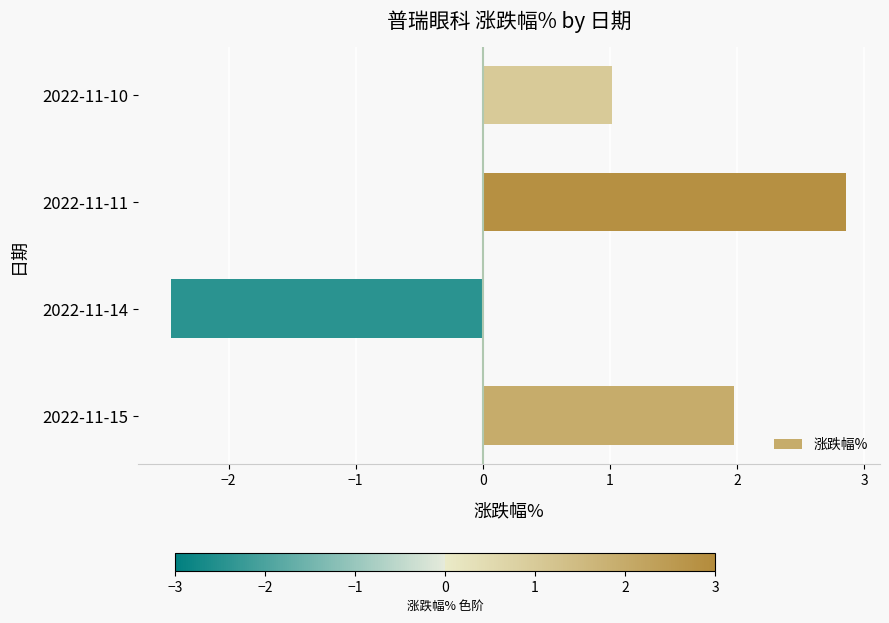

Does the chart contain any negative values?

Yes